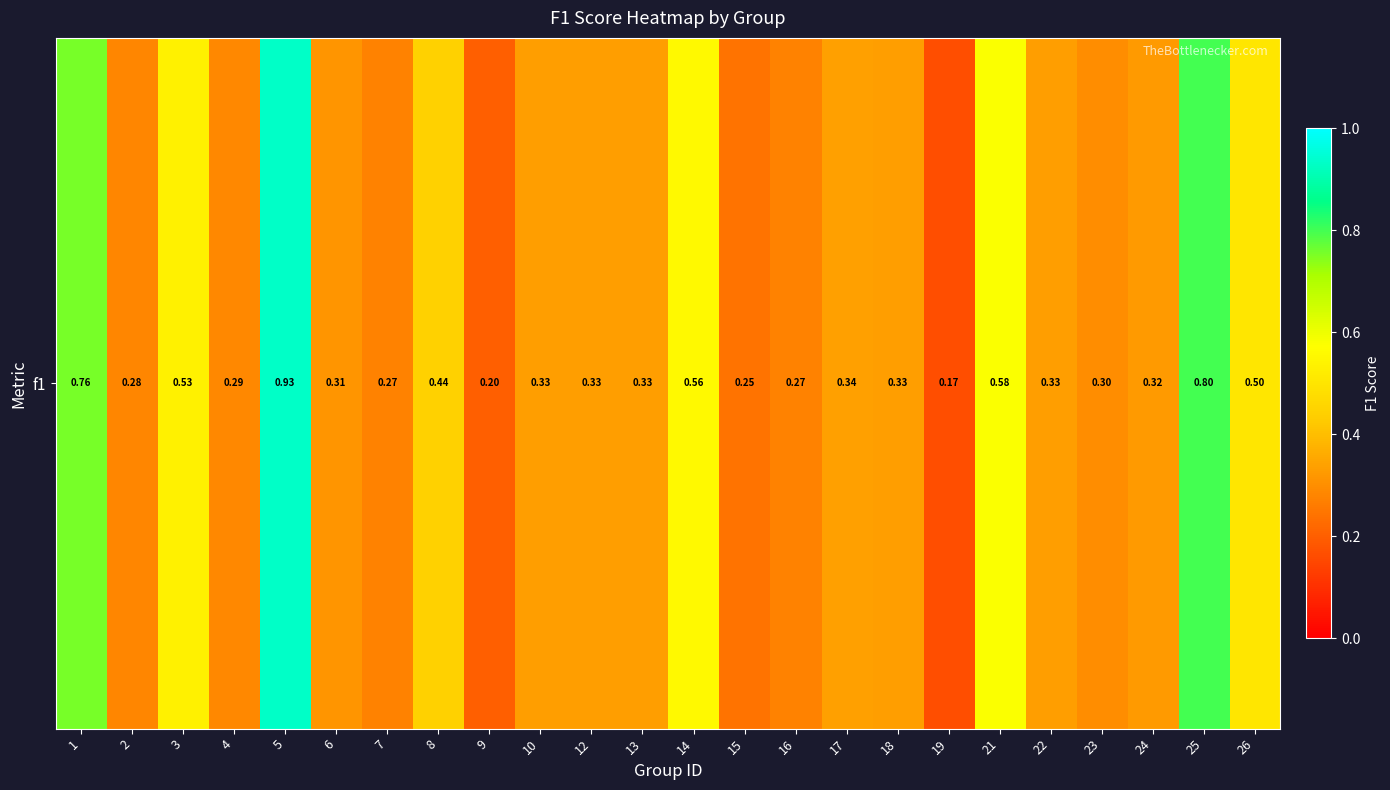

Rank the categories by value from lowest to highest.

19, 9, 15, 7, 16, 2, 4, 23, 6, 24, 10, 12, 13, 18, 22, 17, 8, 26, 3, 14, 21, 1, 25, 5